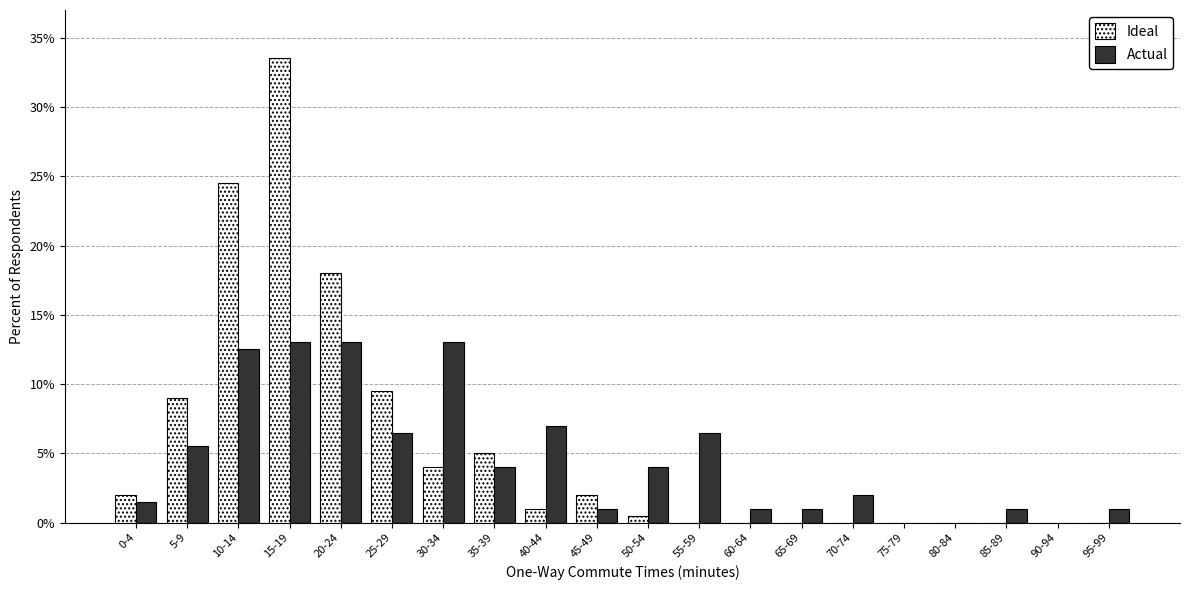

Is the value of Actual at 90-94 greater than the value of Ideal at 15-19?

No